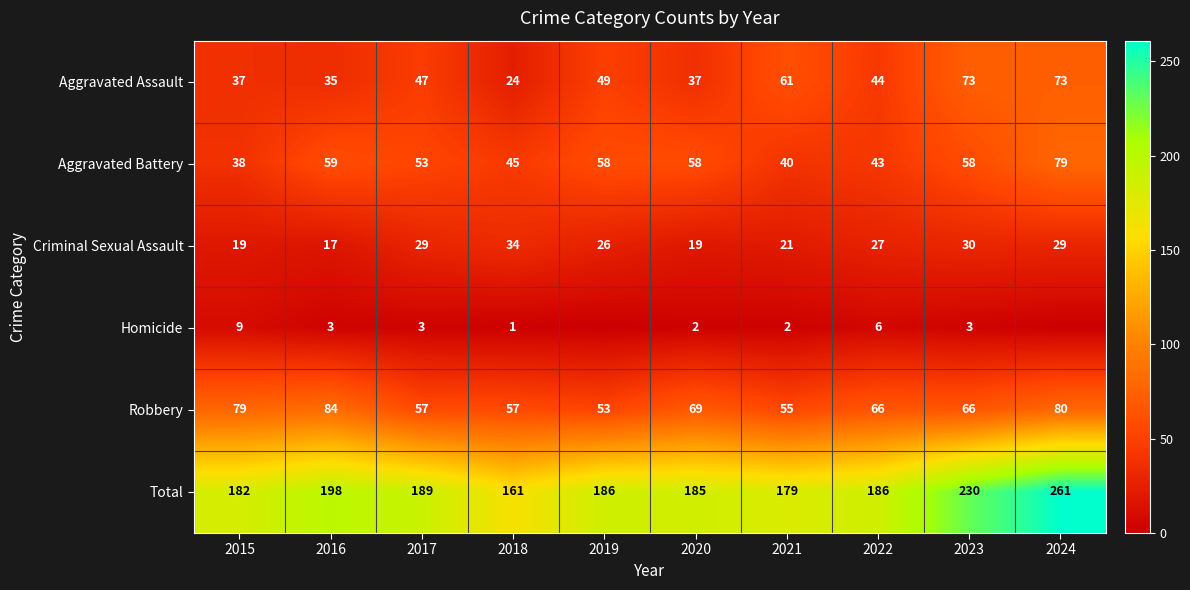

What is the difference between the maximum and minimum values in the Criminal Sexual Assault series?

17